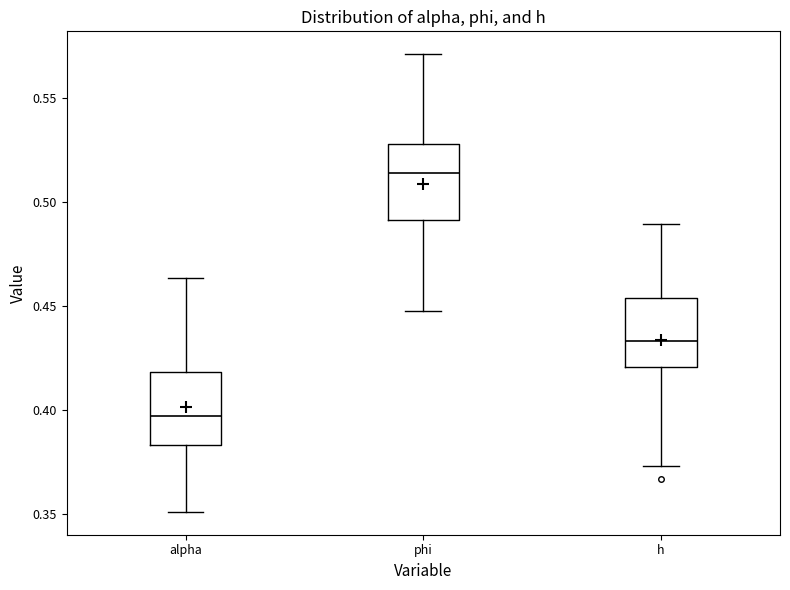

Which box has the highest median line?

phi